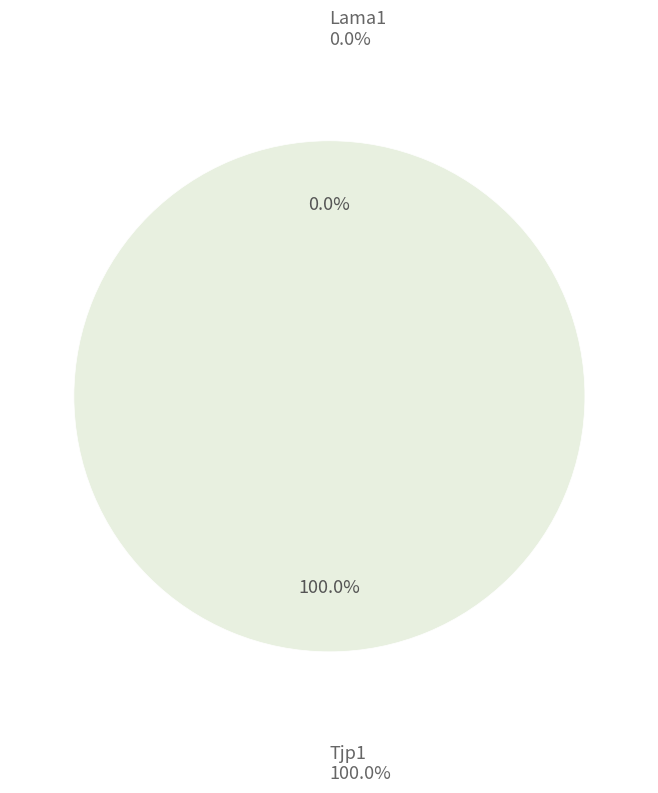

What is the majority slice?

Tjp1